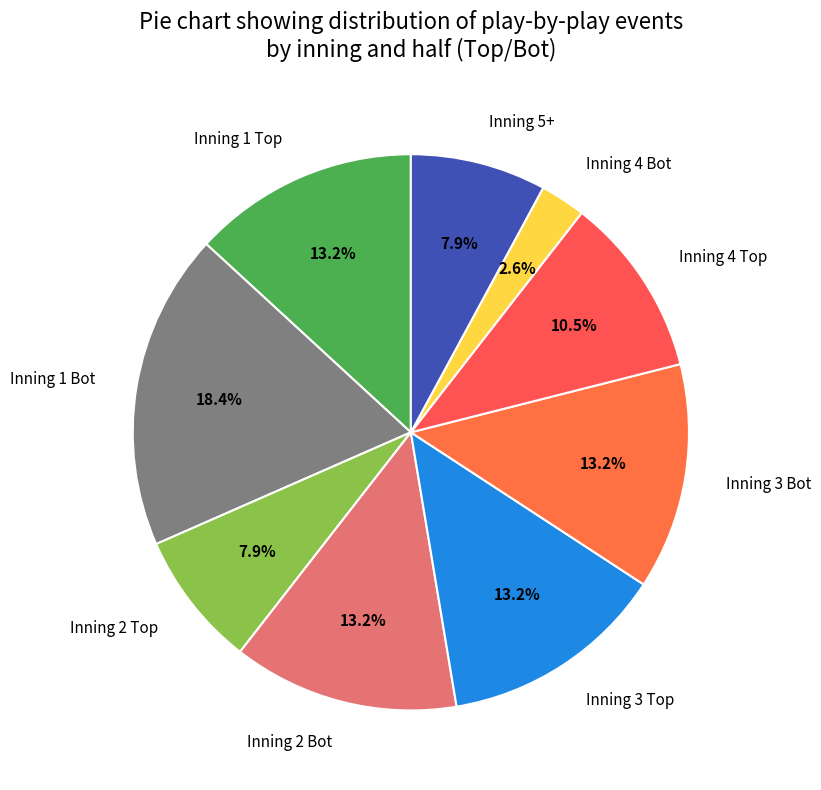

Does any single category account for the majority?

No